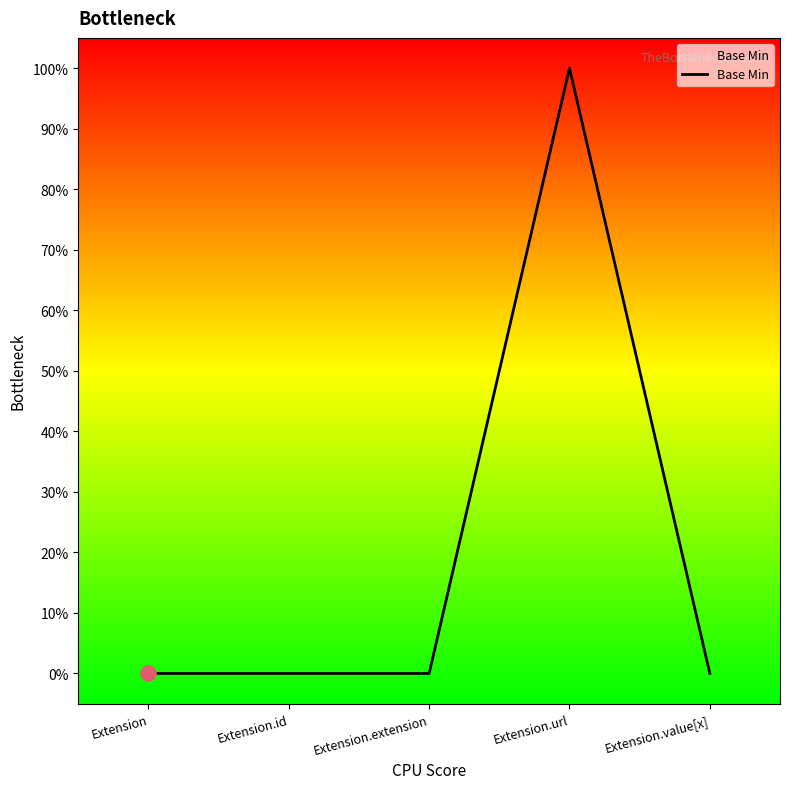

Which has a higher value, Extension.id or Extension?

Extension.id